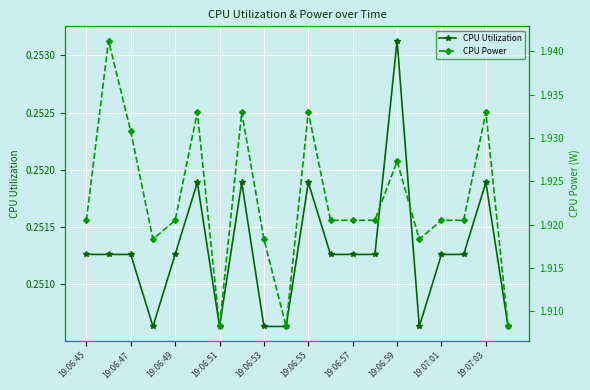

List the series in order of their peak value, highest first.

CPU Power, CPU Utilization